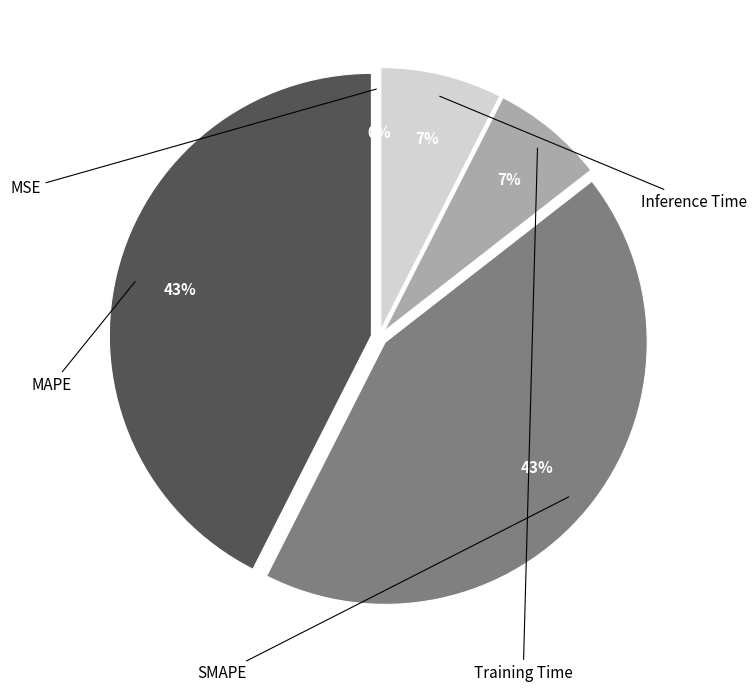

To the nearest percent, what is the difference between the largest and smallest slice percentages?

43%